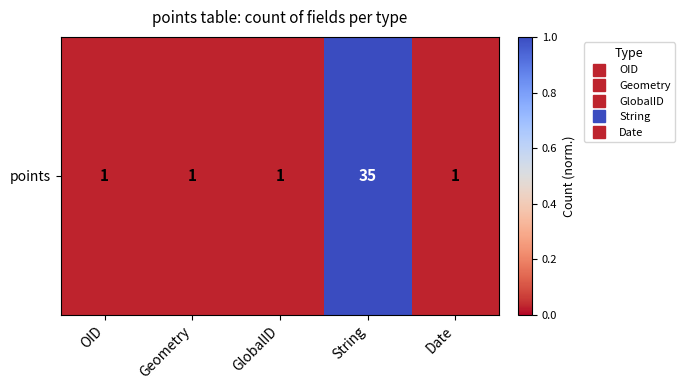

List the labels in order of value, largest first.

String, OID, Geometry, GlobalID, Date